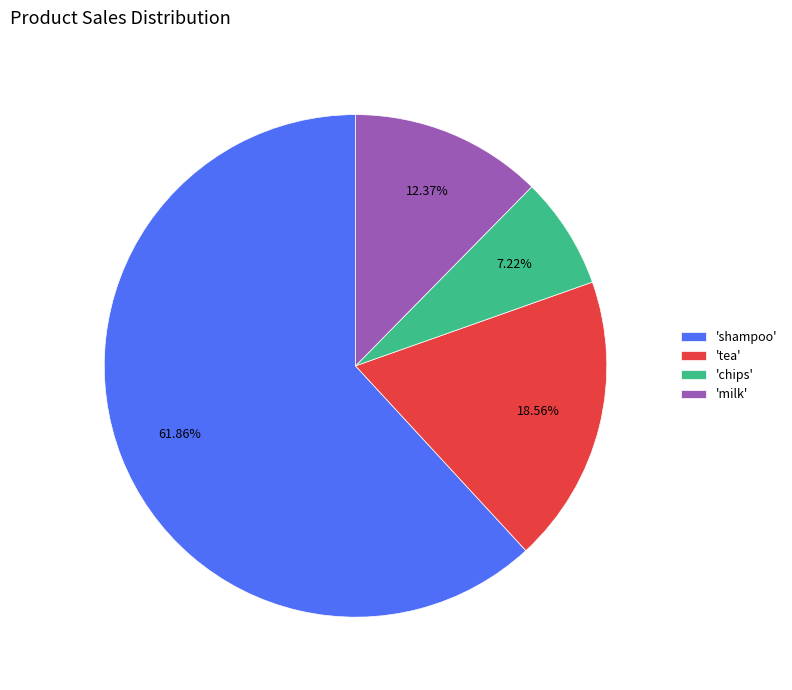

How many slices are in this pie chart?

4